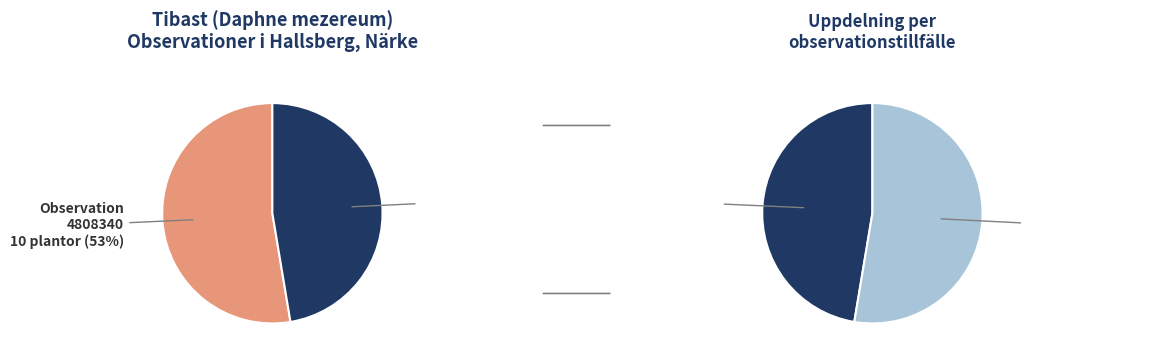

Which slice is the largest?

4808340